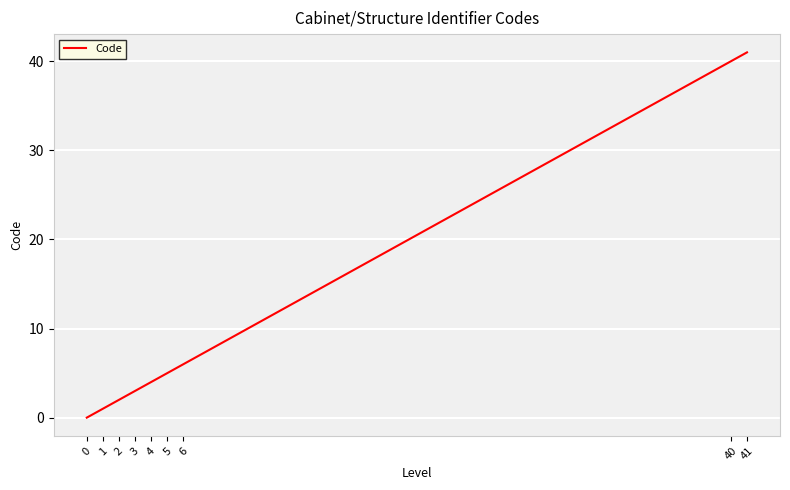

List the labels in order of value, largest first.

41, 40, 6, 5, 4, 3, 2, 1, 0